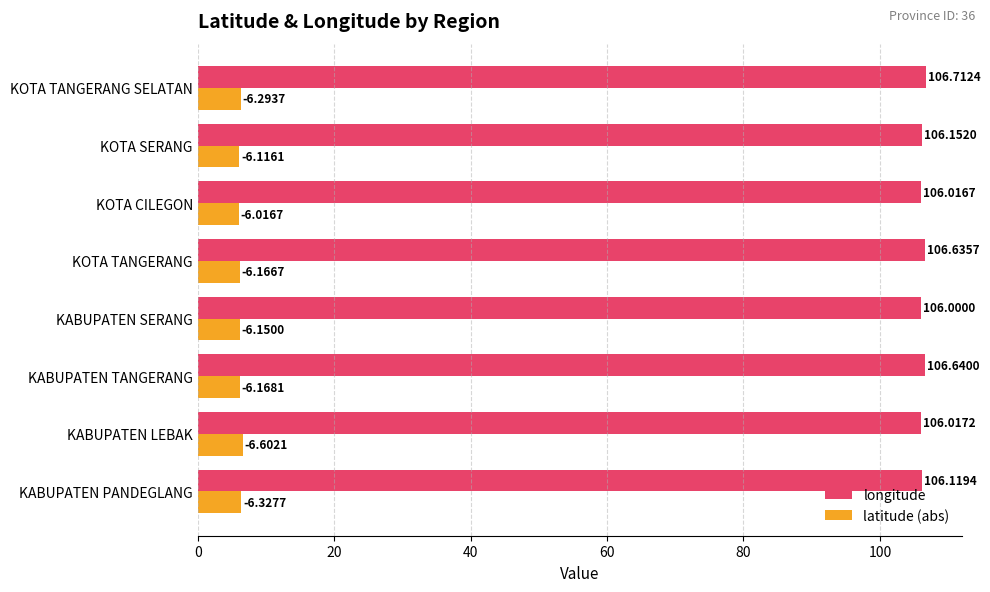

At which label does longitude reach its minimum?

KABUPATEN SERANG